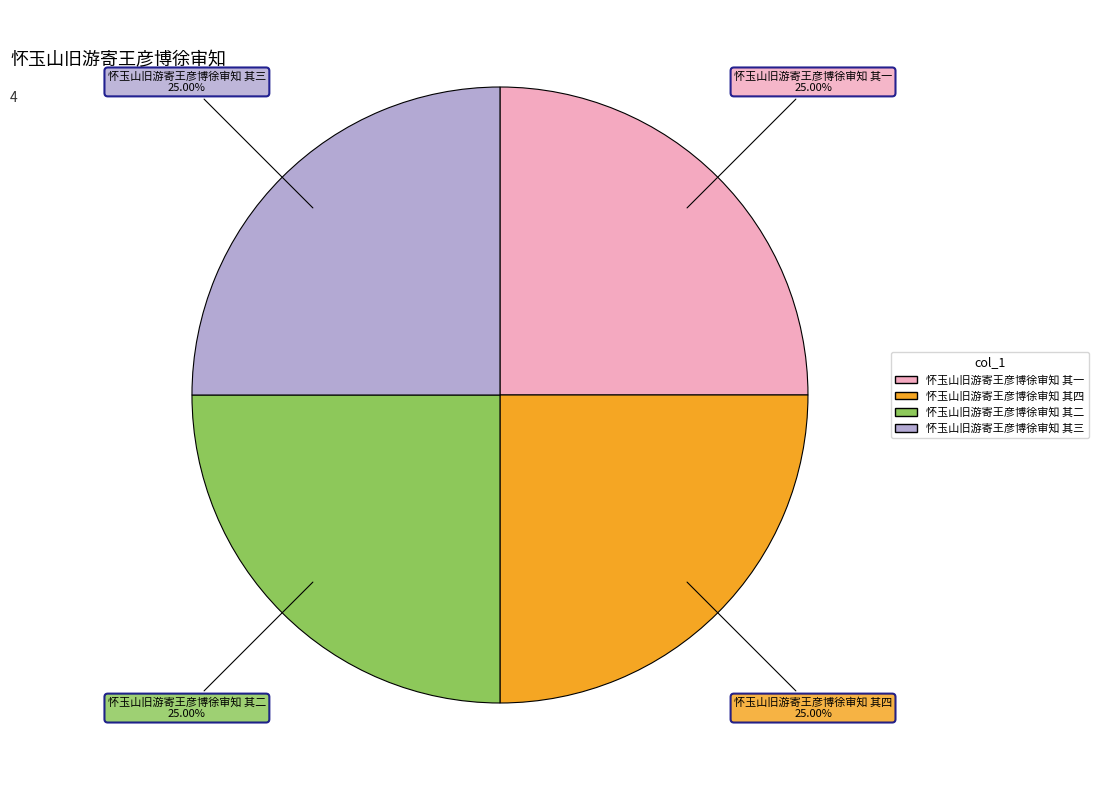

To the nearest percent, what is the combined percentage of 怀玉山旧游寄王彦博徐审知 其四 and 怀玉山旧游寄王彦博徐审知 其二?

50%